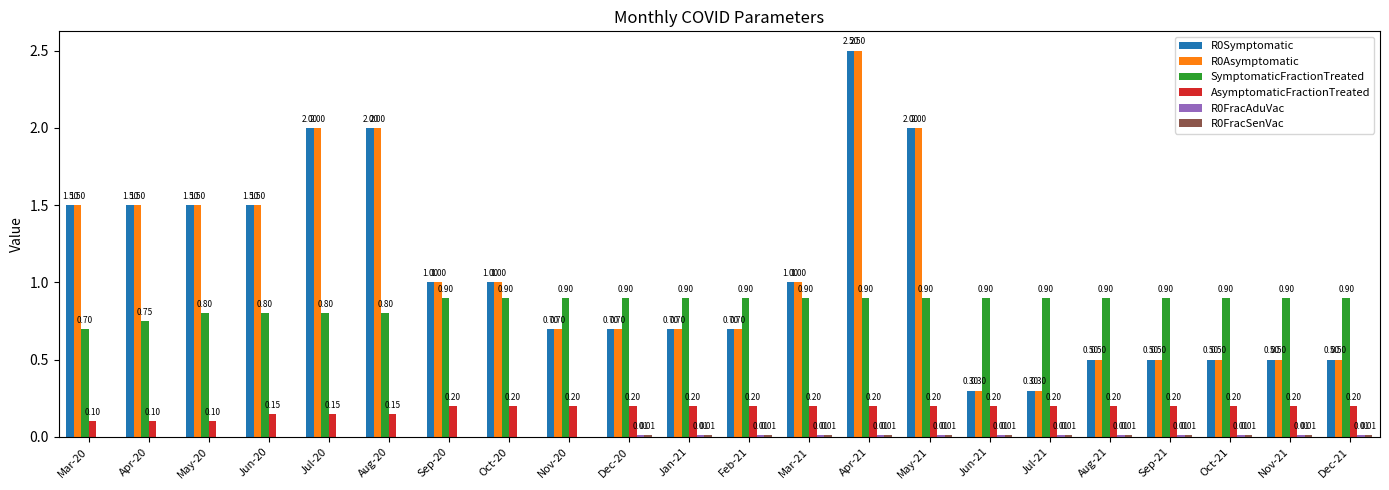

What is the total value across all series at Dec-20?

2.5